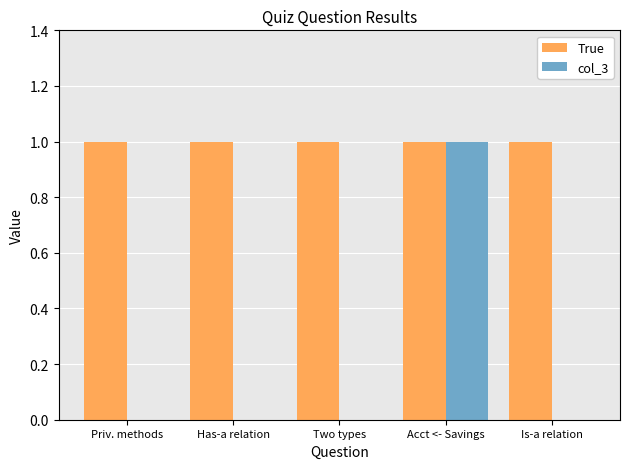

Reading left to right, what are all the values shown in this chart?

True: 1	1	1	1	1
col_3: 0	0	0	1	0